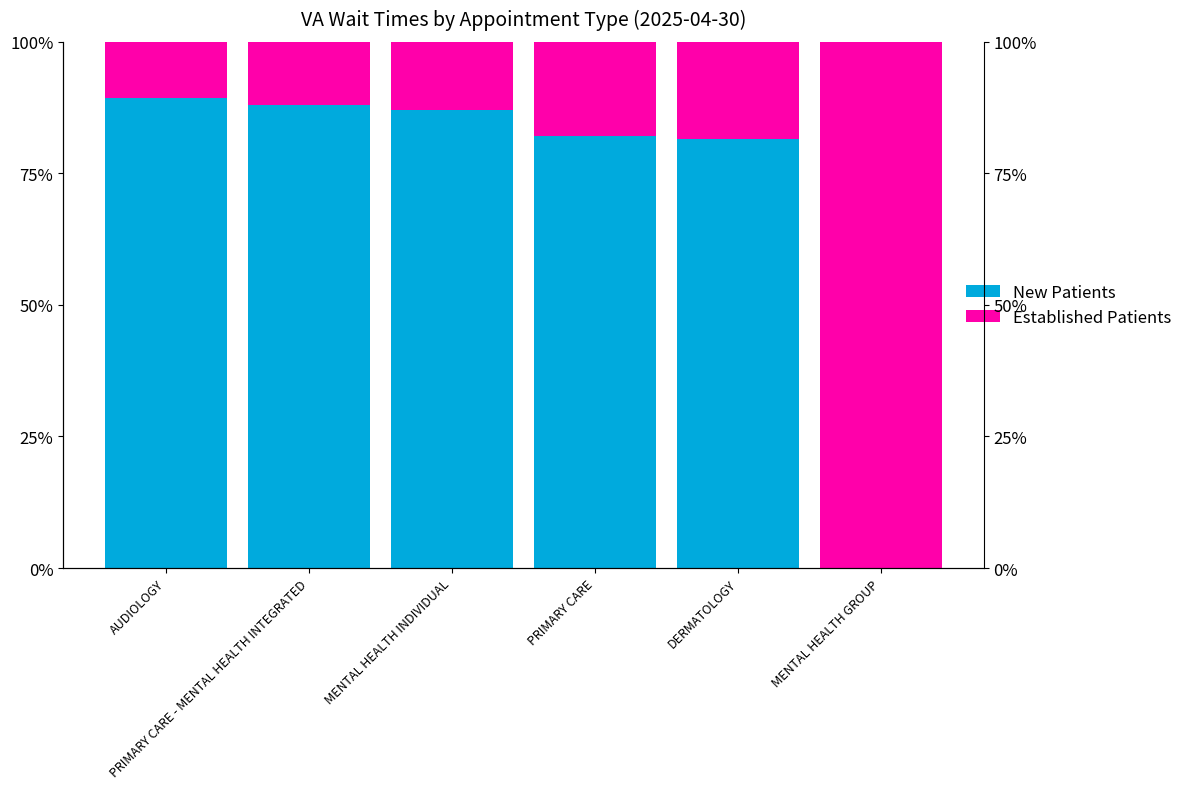

What is the sum of the New Patients values at PRIMARY CARE and PRIMARY CARE - MENTAL HEALTH INTEGRATED?

170.2